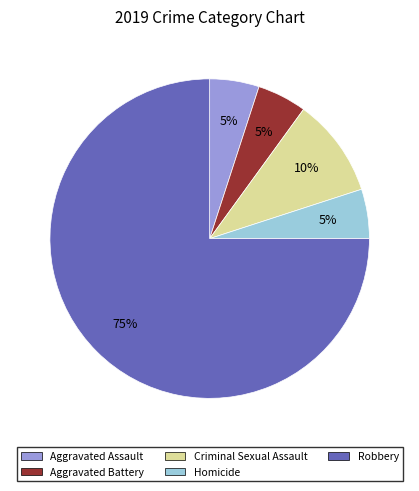

Do Homicide and Robbery together represent more than half of the pie?

Yes